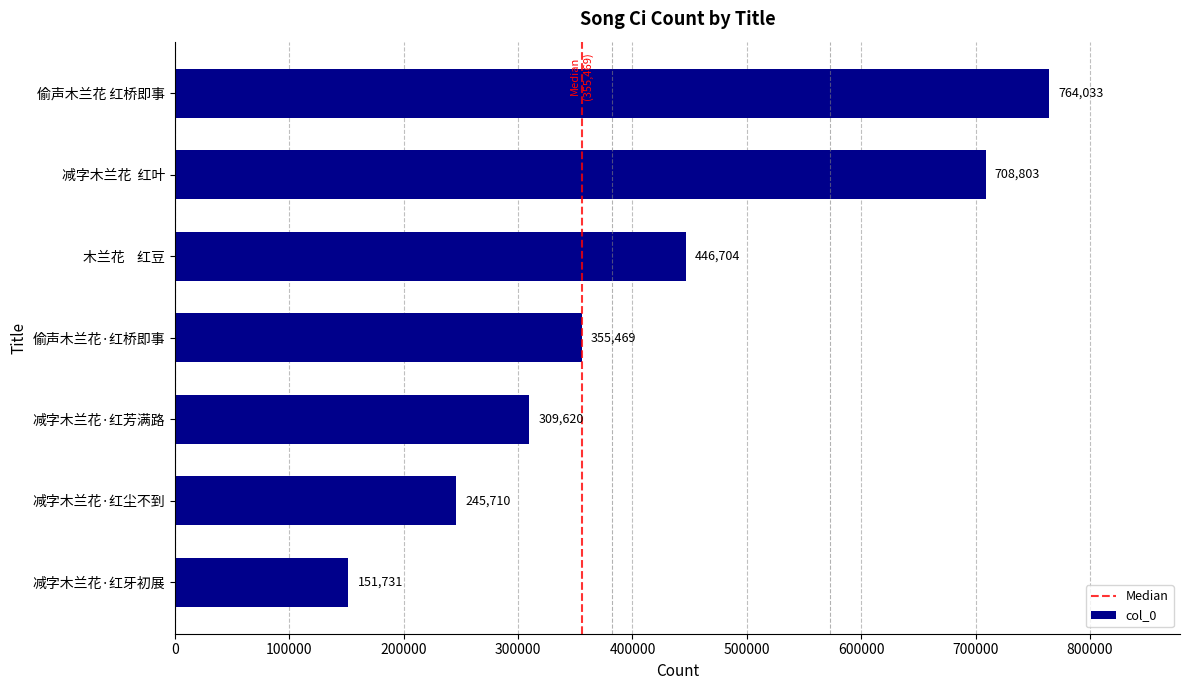

True or false: the data shows 708803 at 减字木兰花  红叶.

True